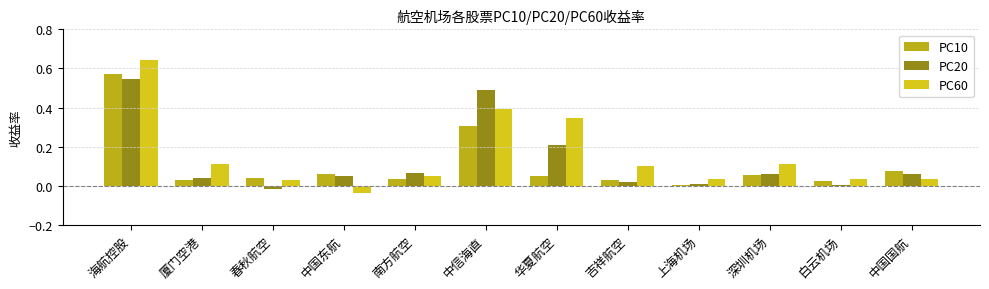

How many series are shown in this chart?

3